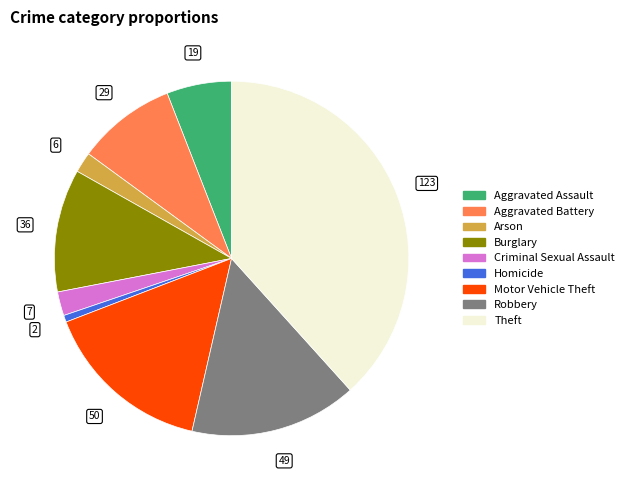

Is there a majority slice in this chart?

No